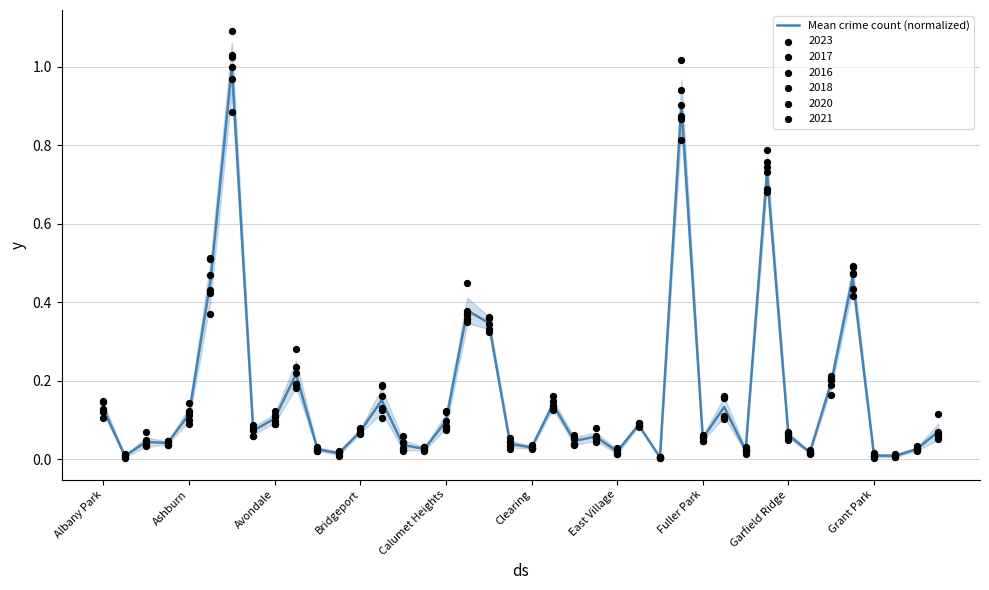

Between 33 and 19, which is larger?

19